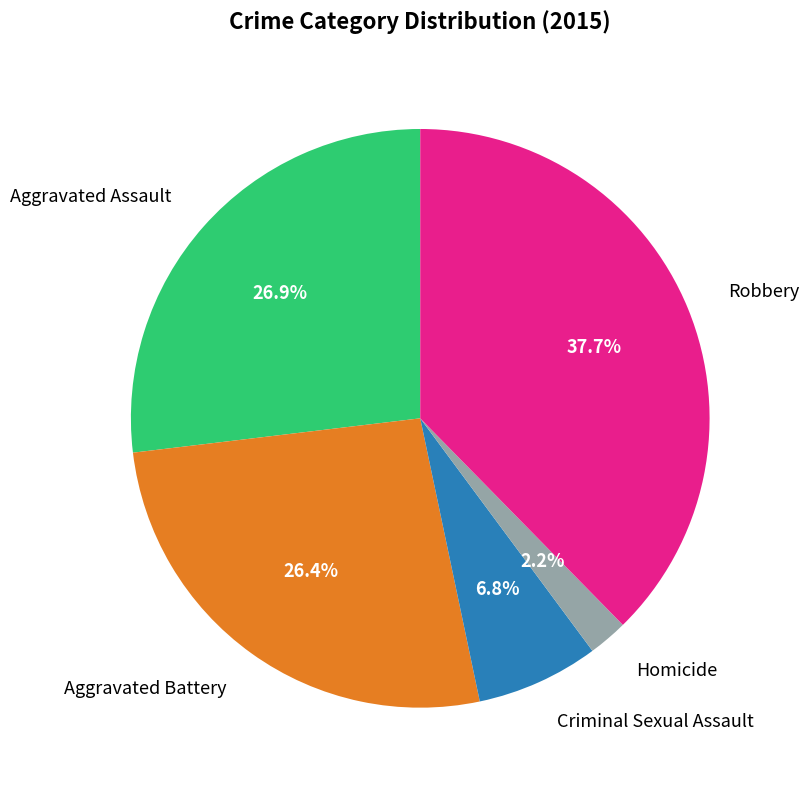

Is it true that Aggravated Assault is 27% of the pie?

True